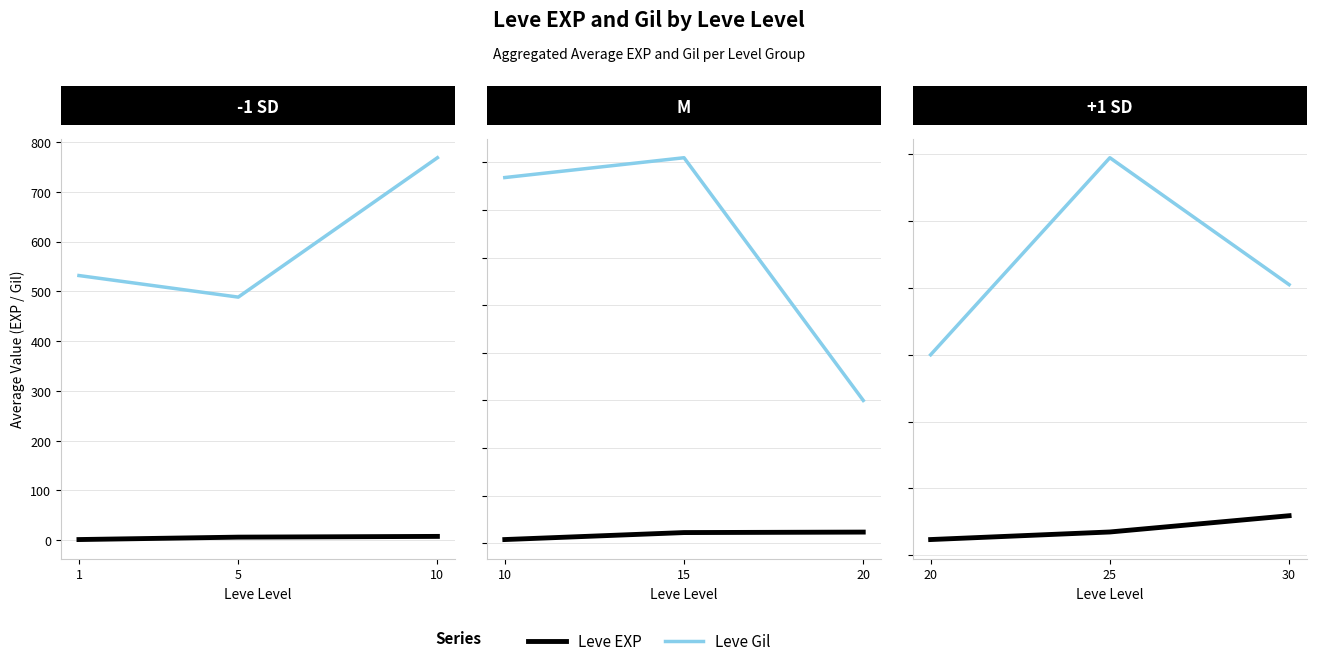

At 5, list the series in order from smallest to largest.

Leve EXP, Leve Gil